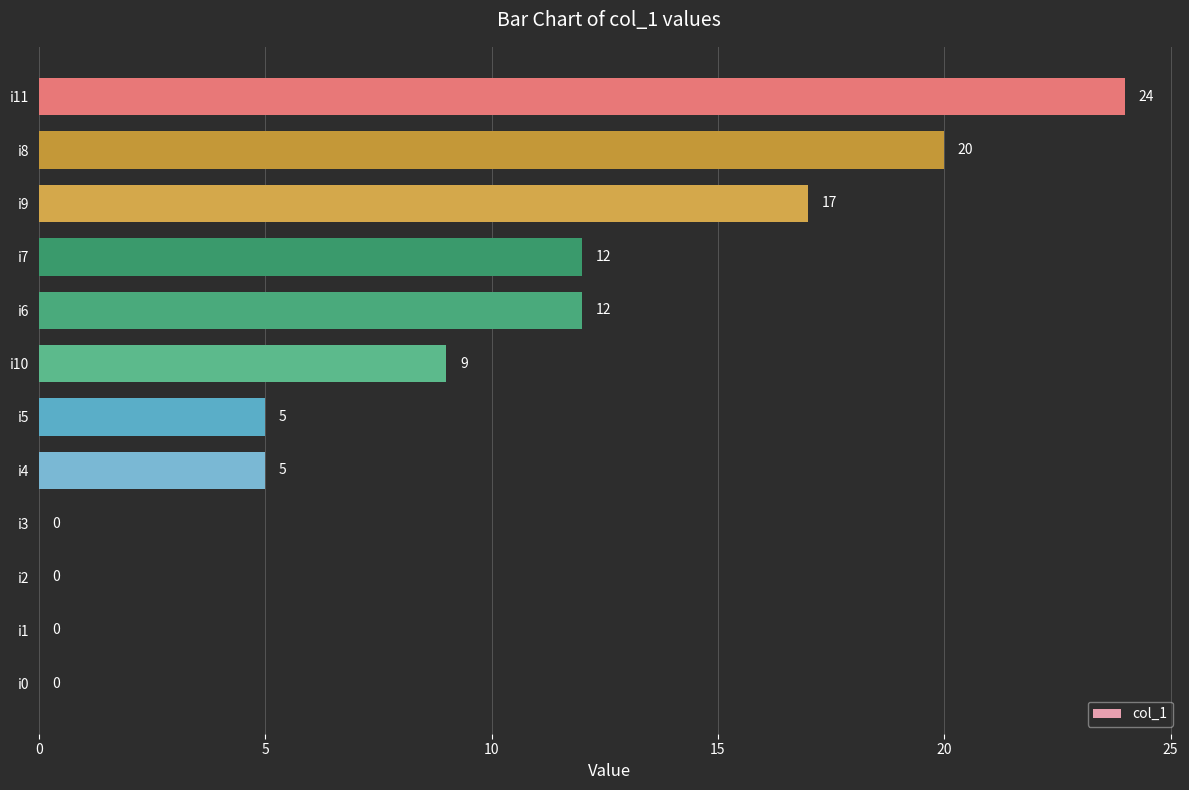

How many values are between 0 and 17?

10